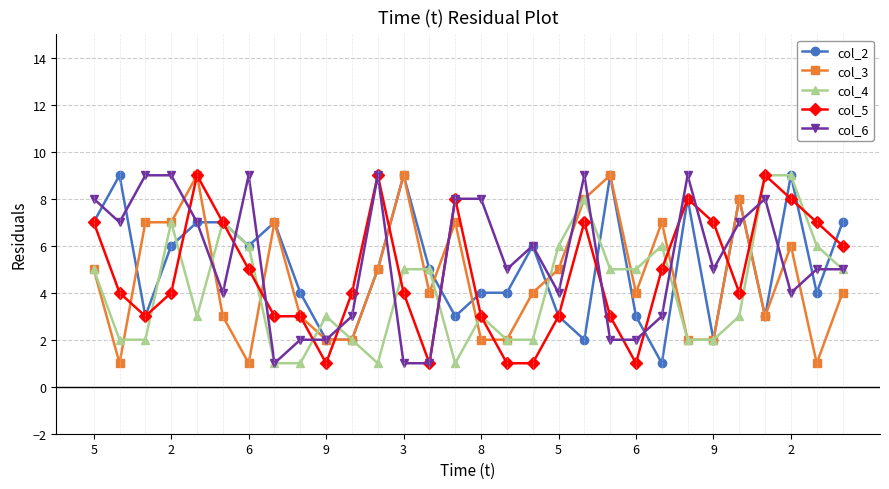

What is the maximum value shown in the chart?

9